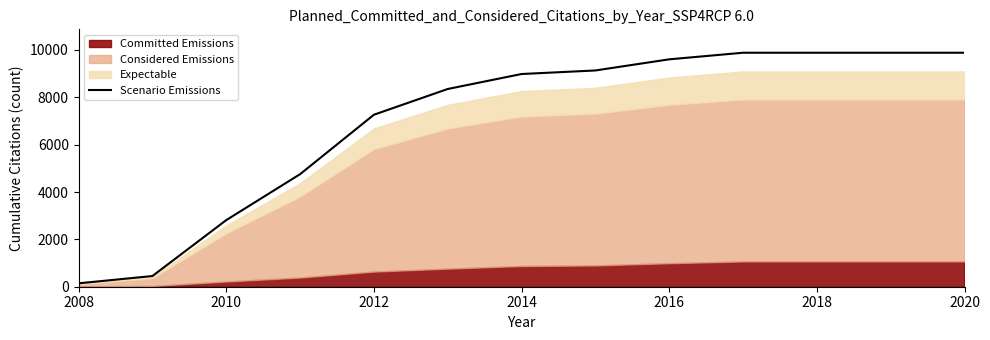

True or false: Scenario Emissions has a value of 9881.2 at 2018.

True